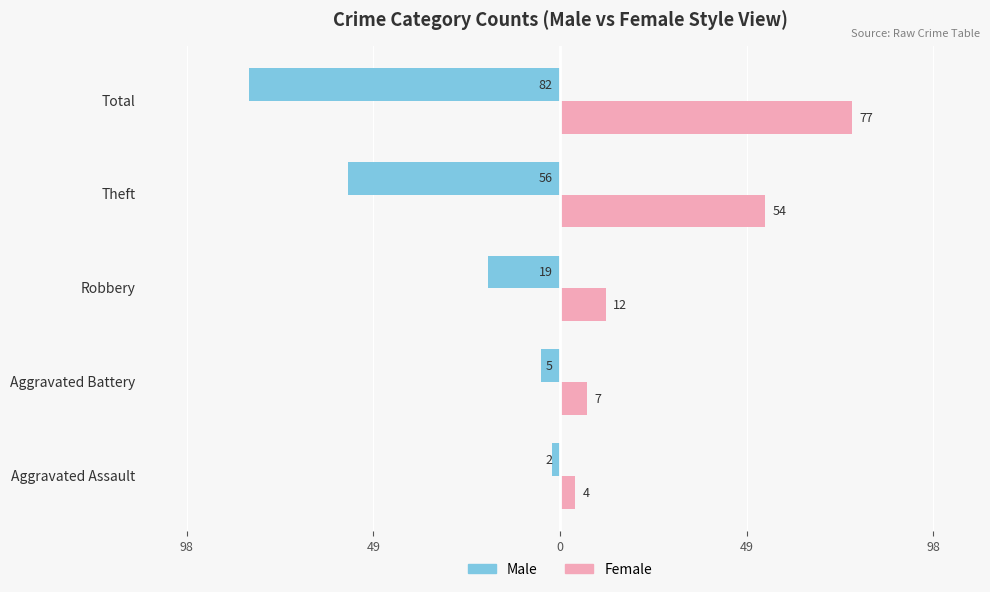

What are all the series names shown in the legend?

Male, Female